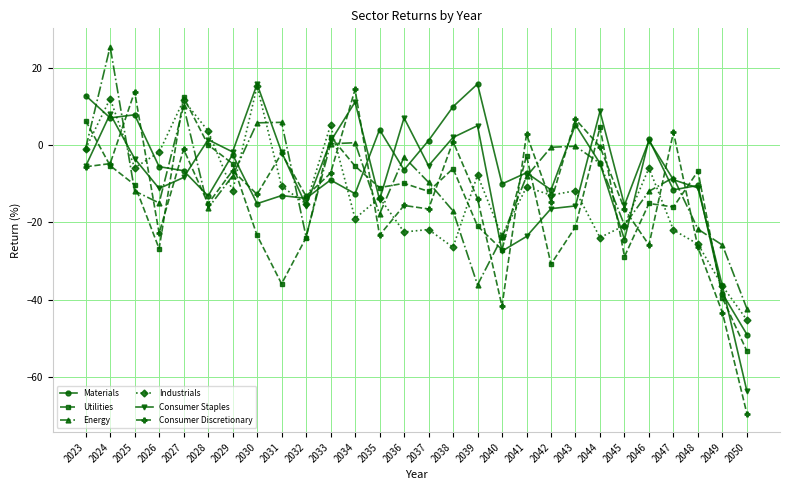

At which label does Utilities first exceed -11?

2023